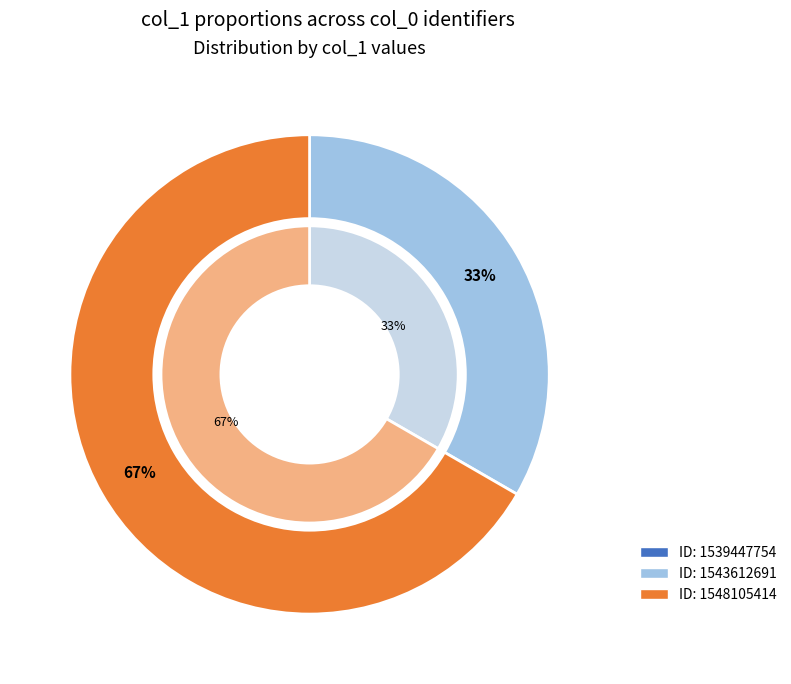

What is the change in value from 1539447754 to 1548105414?

+2